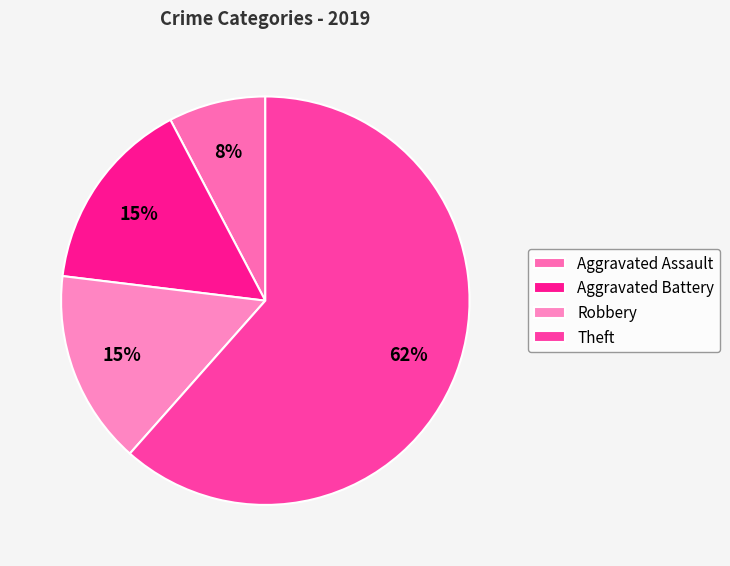

Is there a majority slice in this chart?

Yes